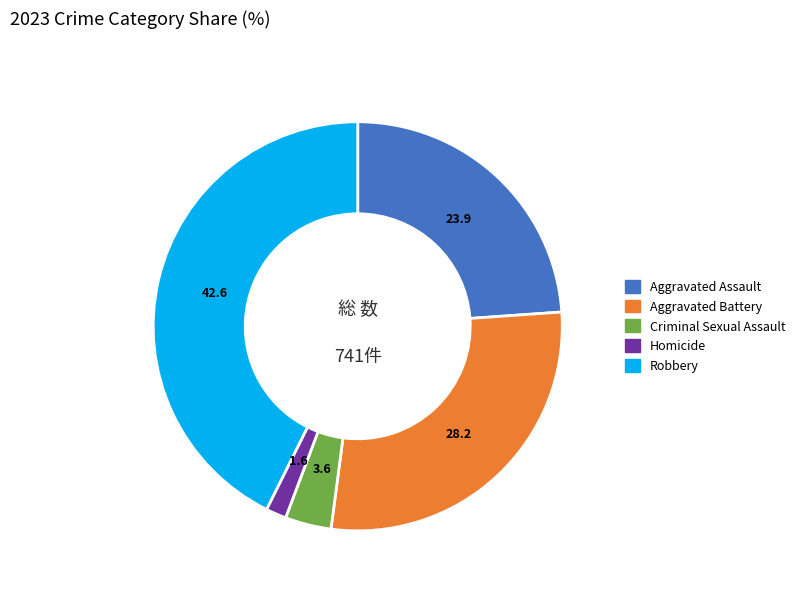

Rank the categories by value from highest to lowest.

Robbery, Aggravated Battery, Aggravated Assault, Criminal Sexual Assault, Homicide